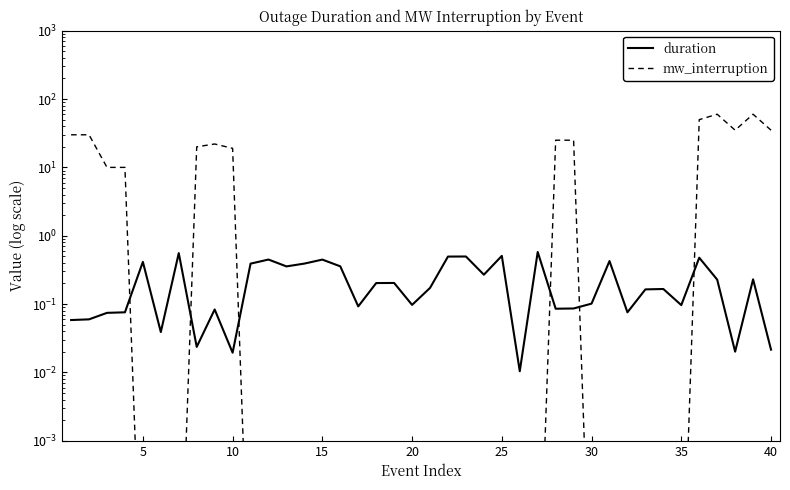

The mw_interruption series shows 0.0 at 5. True or false?

False